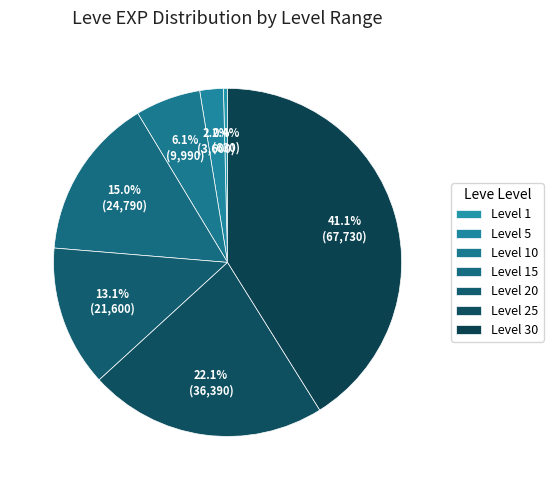

Is there a majority slice in this chart?

No